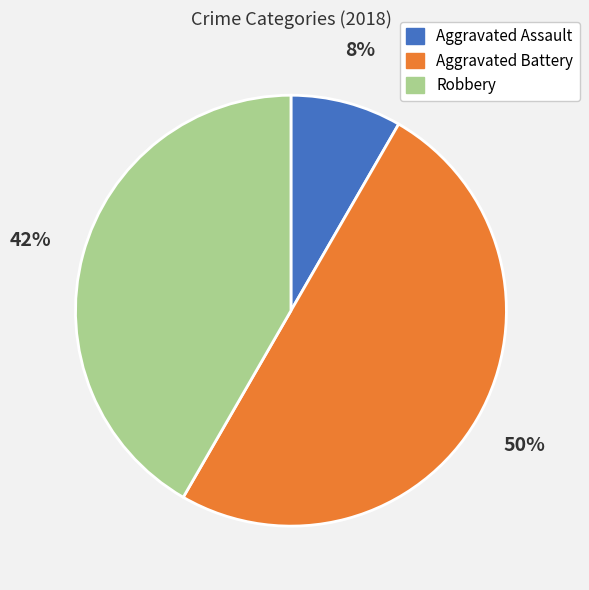

Combined, do Robbery and Aggravated Battery account for over 50%?

Yes